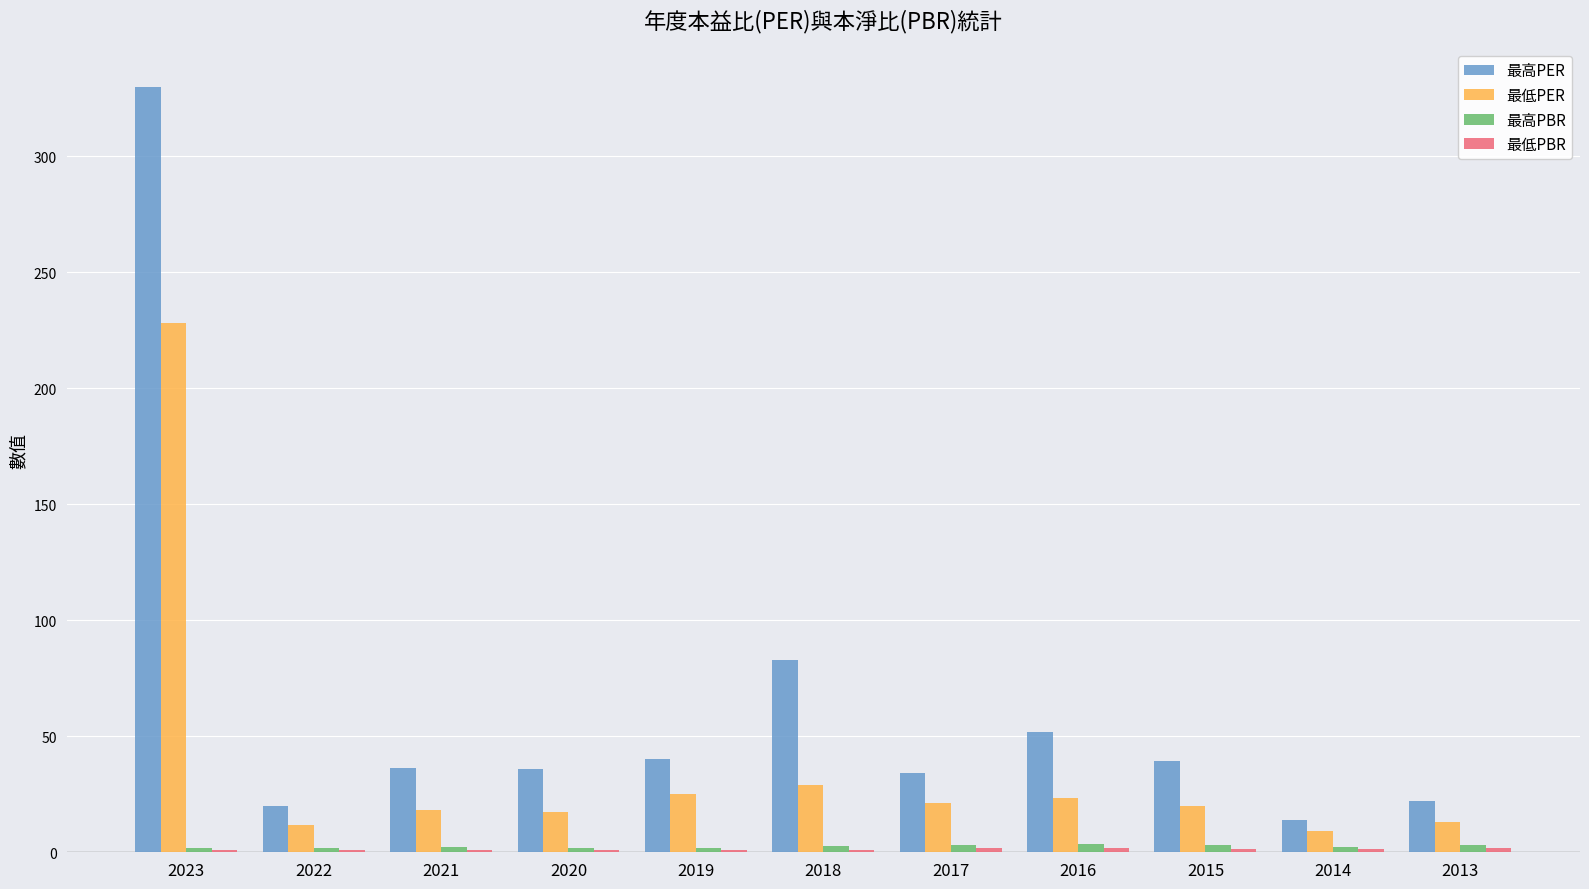

Is the value of 最高PBR at 2021 greater than the value of 最低PER at 2023?

No